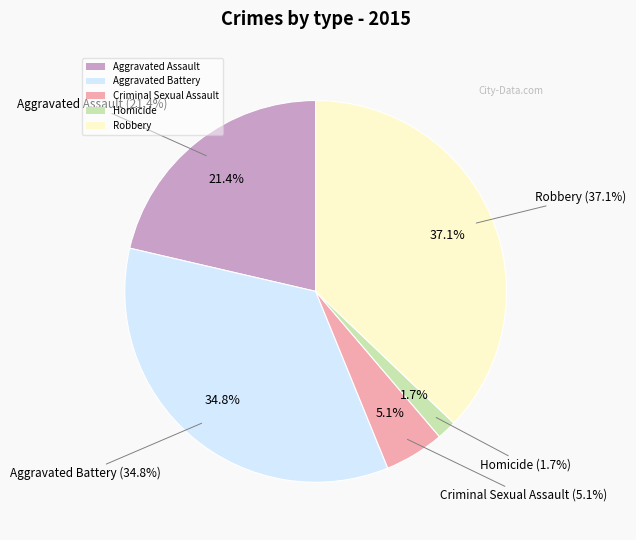

Approximately how many times larger is the value at Aggravated Assault compared to Homicide?

12.9